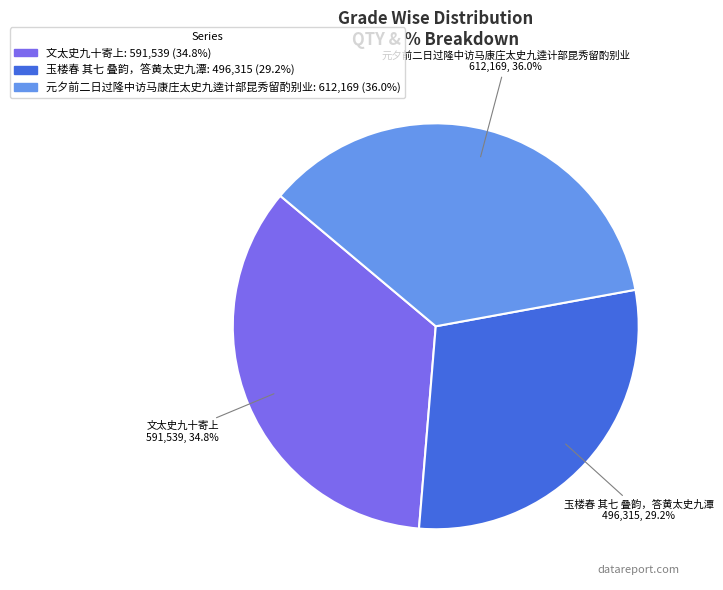

Which has a higher value, 文太史九十寄上 or 元夕前二日过隆中访马康庄太史九逵计部昆秀留酌别业?

元夕前二日过隆中访马康庄太史九逵计部昆秀留酌别业